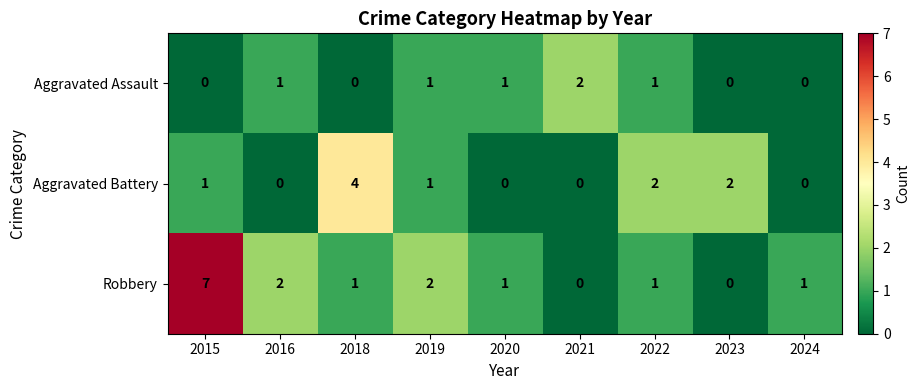

Between 2015 and 2023, which series saw the biggest shift?

Robbery